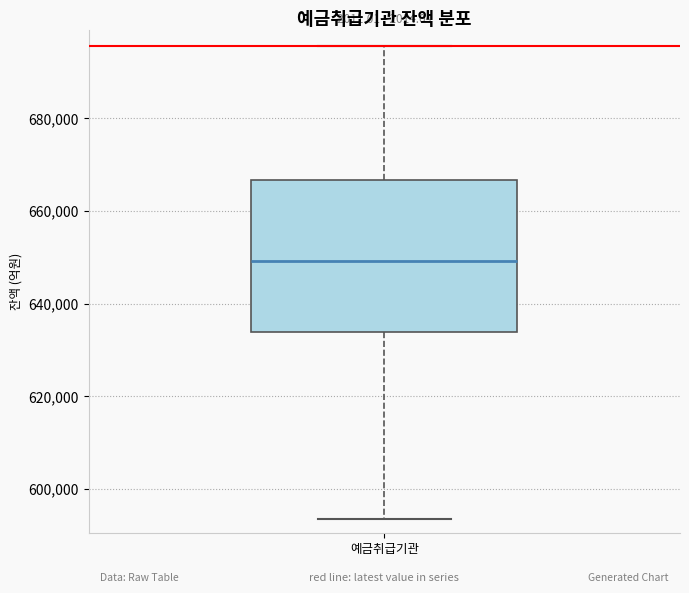

Transcribe this box plot: give where the median line is, the range the box spans, and where the two whiskers end, as read against the y-axis. The values are not printed on the chart, so give them approximately, as read against the axis.

median 650000, box 634000 to 666000, whiskers 594000 to 696000